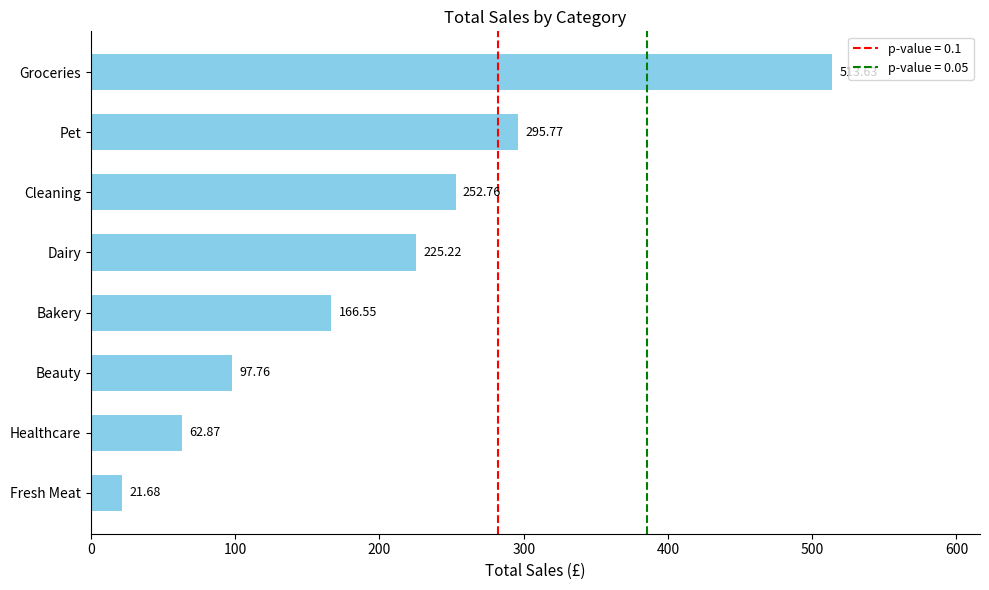

What is the sum of the values at Bakery and Cleaning?

419.3